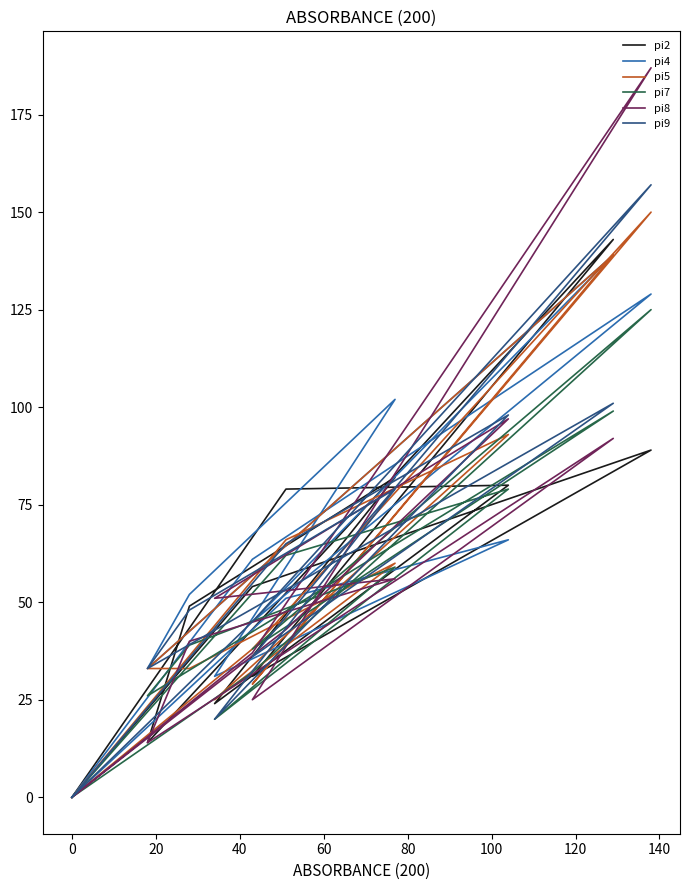

At how many categories does at least one series exceed 121?

2